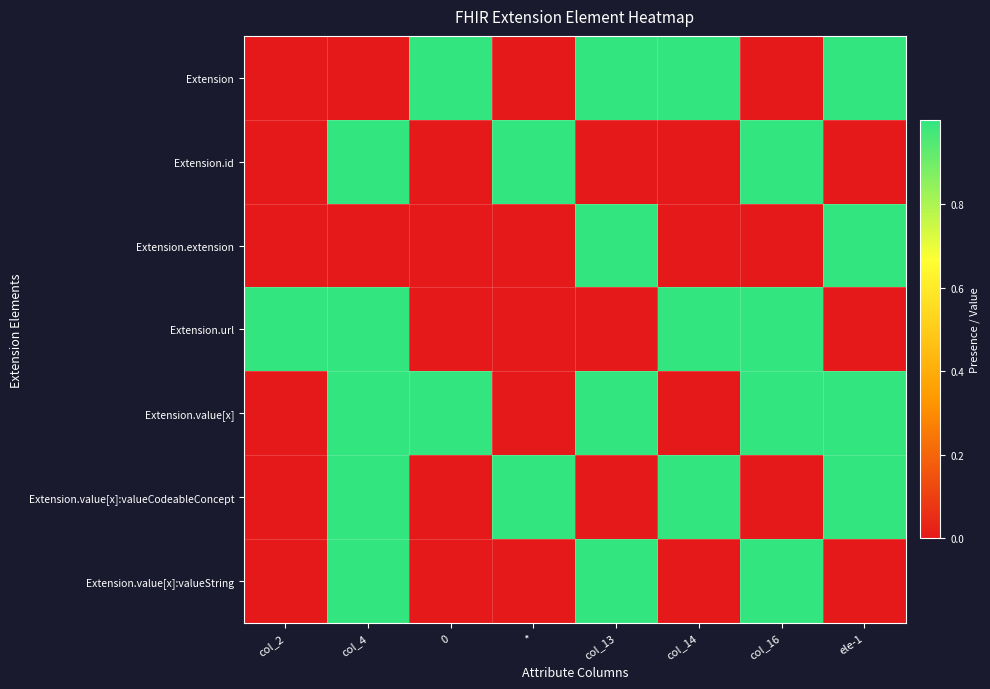

Rank the series at col_14 from lowest to highest value.

Extension.id, Extension.extension, Extension.value[x], Extension.value[x]:valueString, Extension, Extension.url, Extension.value[x]:valueCodeableConcept